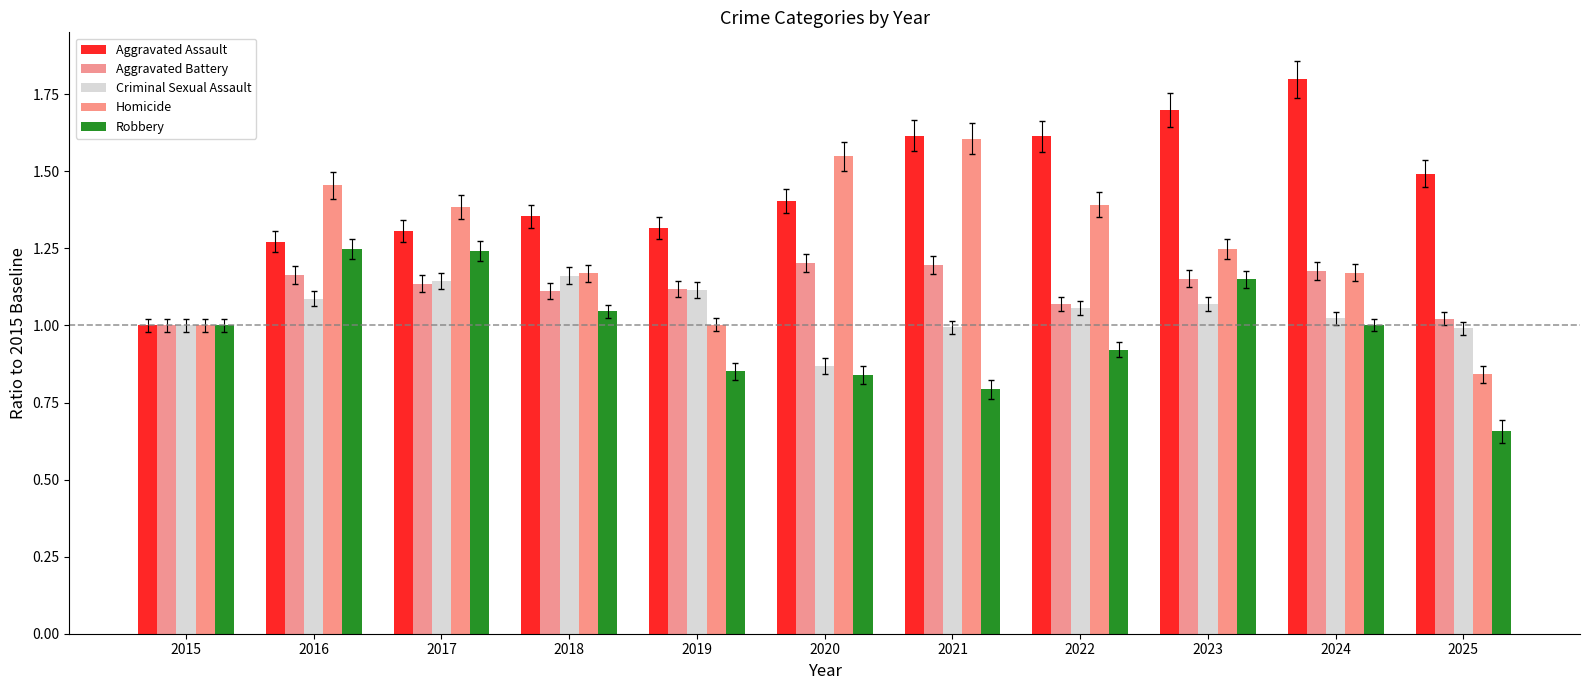

What is the value of the Aggravated Assault bar at the 11th from the left?

1.5